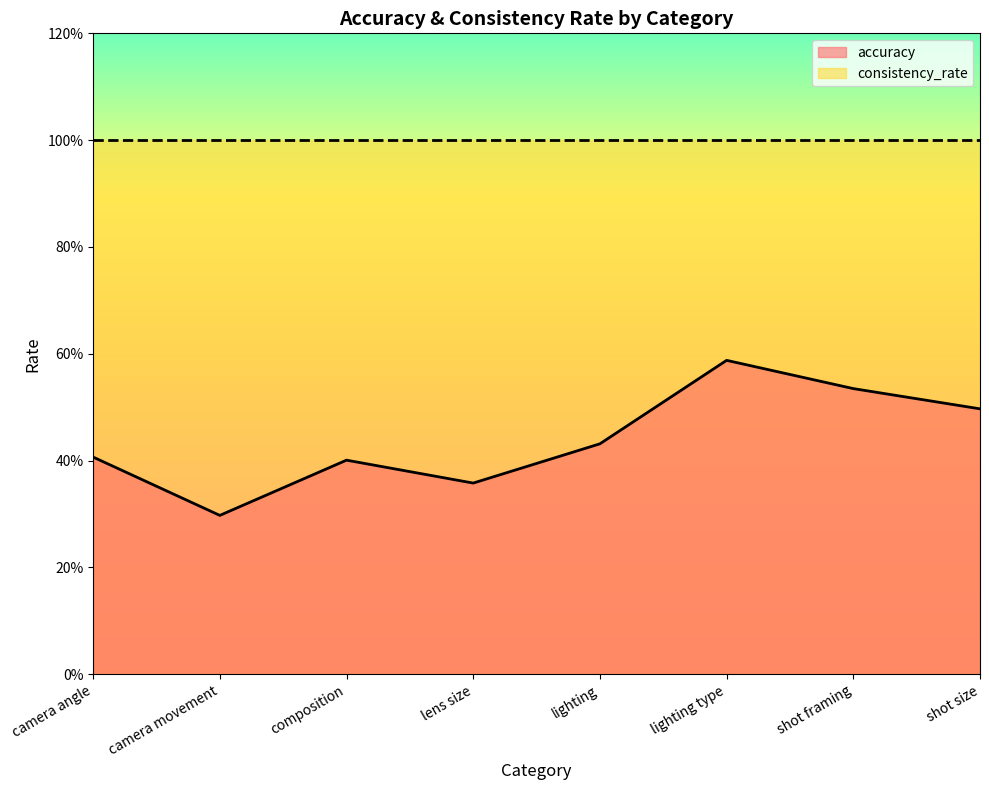

What is the difference between the maximum and minimum values?

0.3